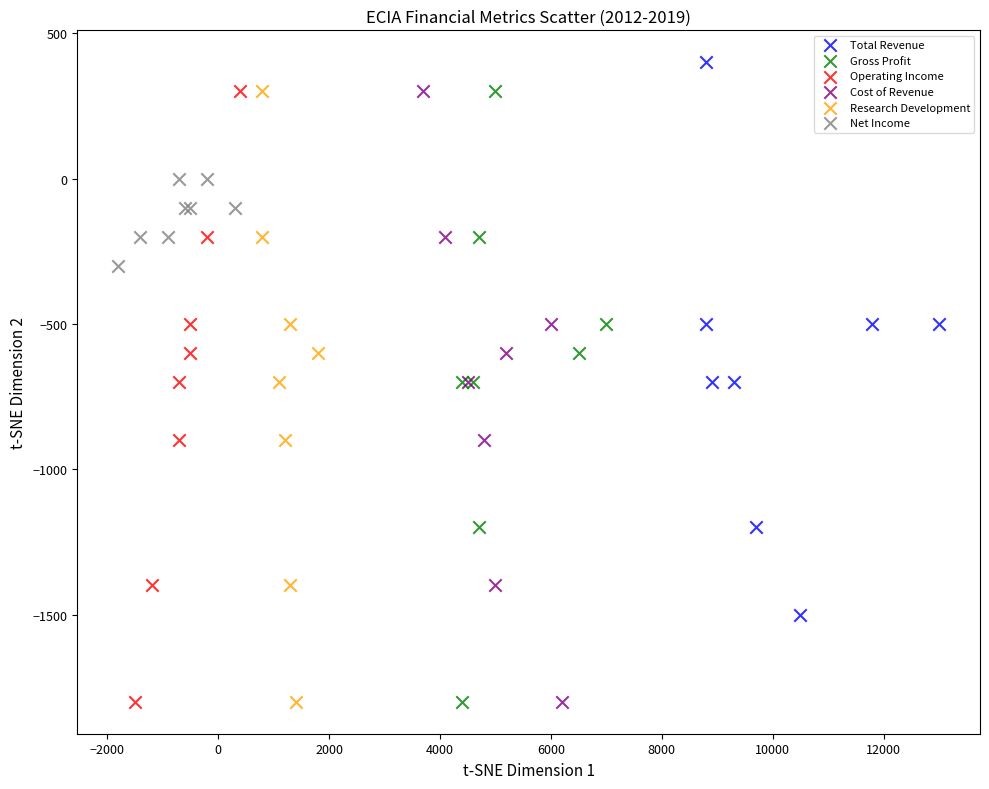

Which series reaches the maximum Y coordinate?

Total Revenue